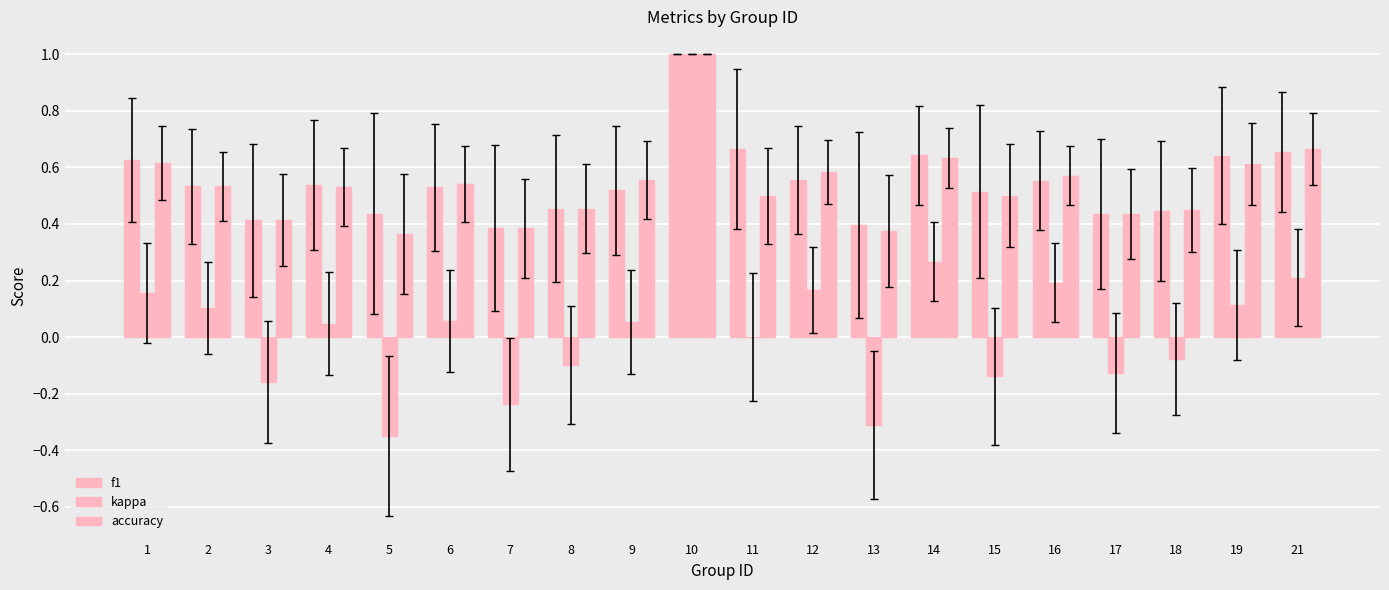

How many series are shown in this chart?

3